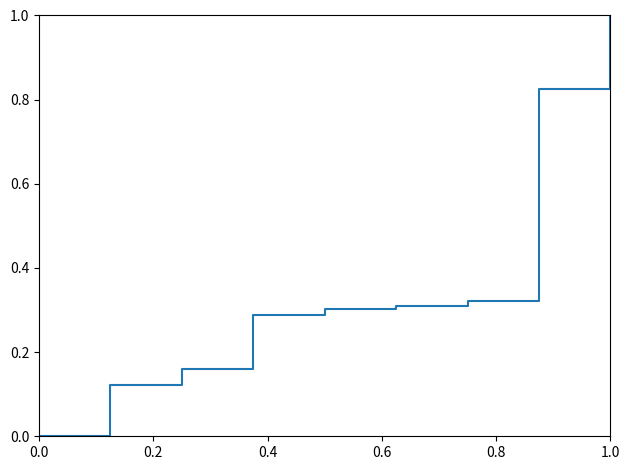

What is the maximum value shown in the chart?

1.0